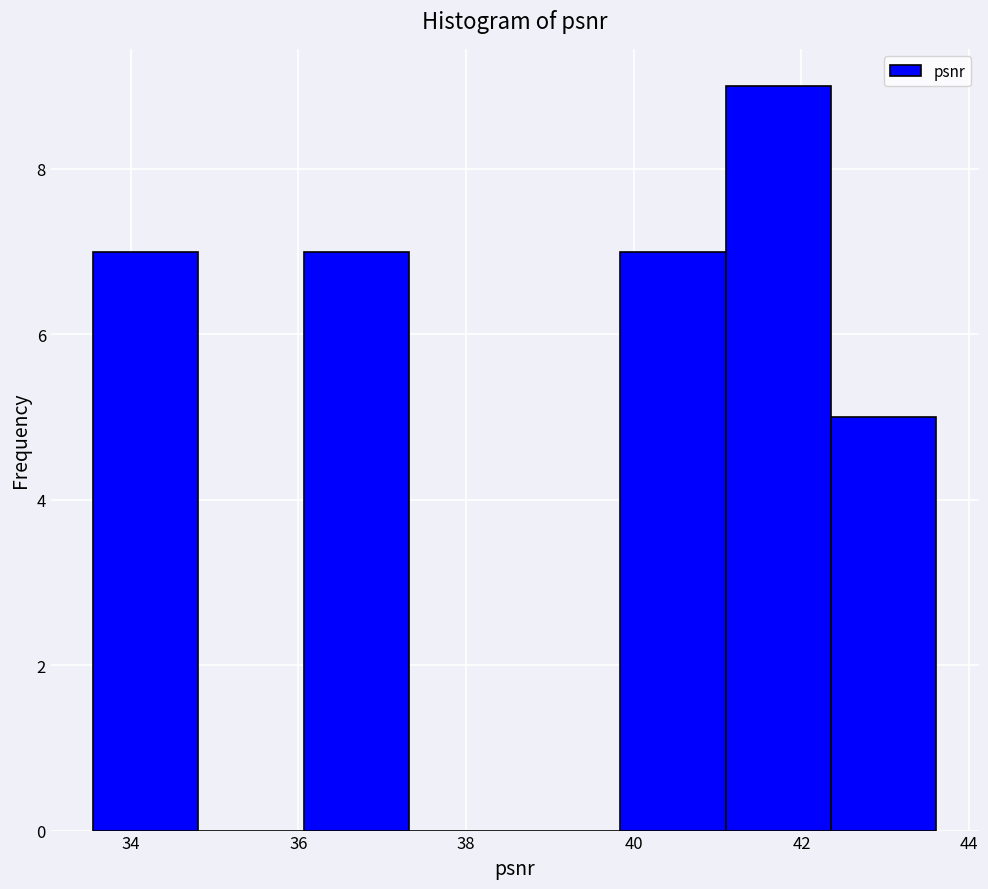

What is the height of the bar covering 33.6 to 34.8 on the x-axis? Neither the bar edges nor the heights are printed on the chart, so give them approximately, as read against the axes.

7